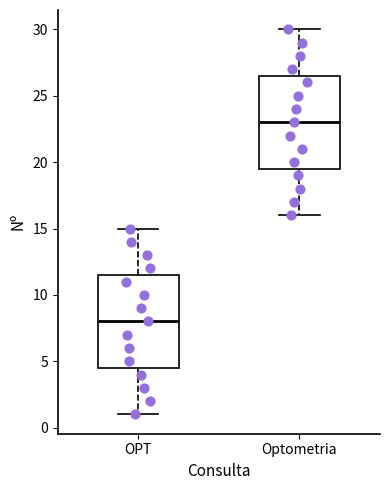

Where does the median line of the box for Optometria sit on the y-axis? The values are not printed on the chart, so give them approximately, as read against the axis.

23.0